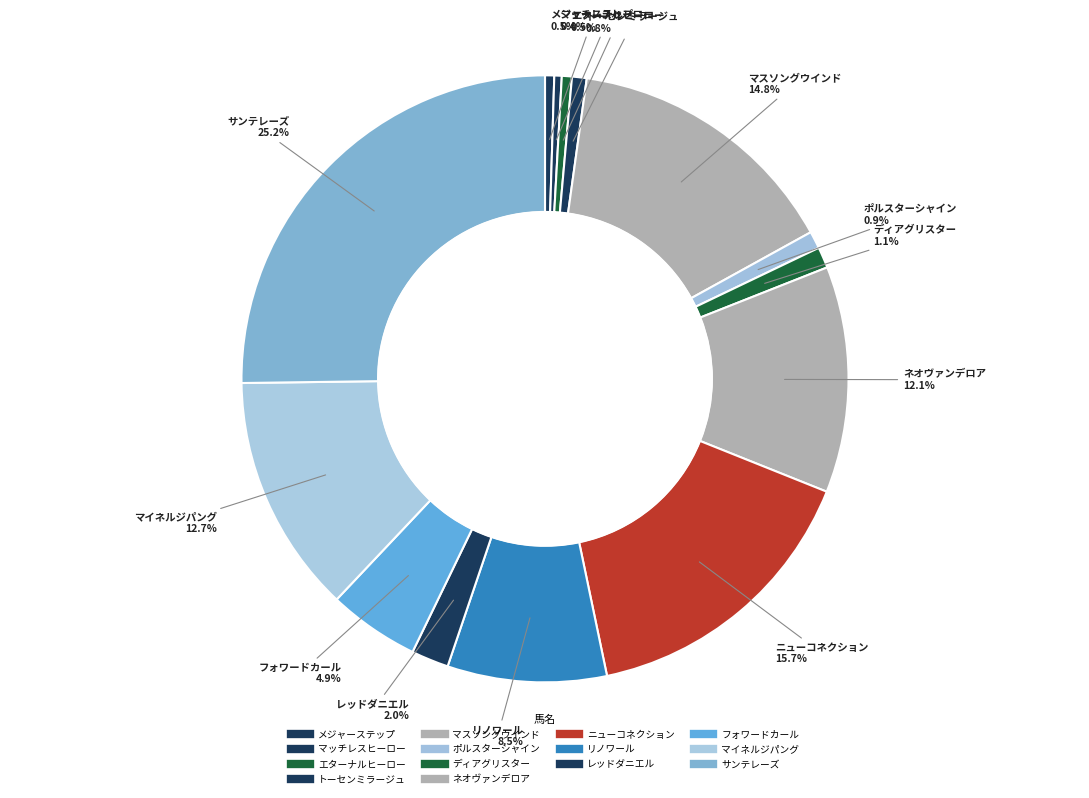

Rank the categories by value from highest to lowest.

サンテレーズ, ニューコネクション, マスソングウインド, マイネルジパング, ネオヴァンデロア, リノワール, フォワードカール, レッドダニエル, ディアグリスター, ポルスターシャイン, トーセンミラージュ, エターナルヒーロー, メジャーステップ, マッチレスヒーロー